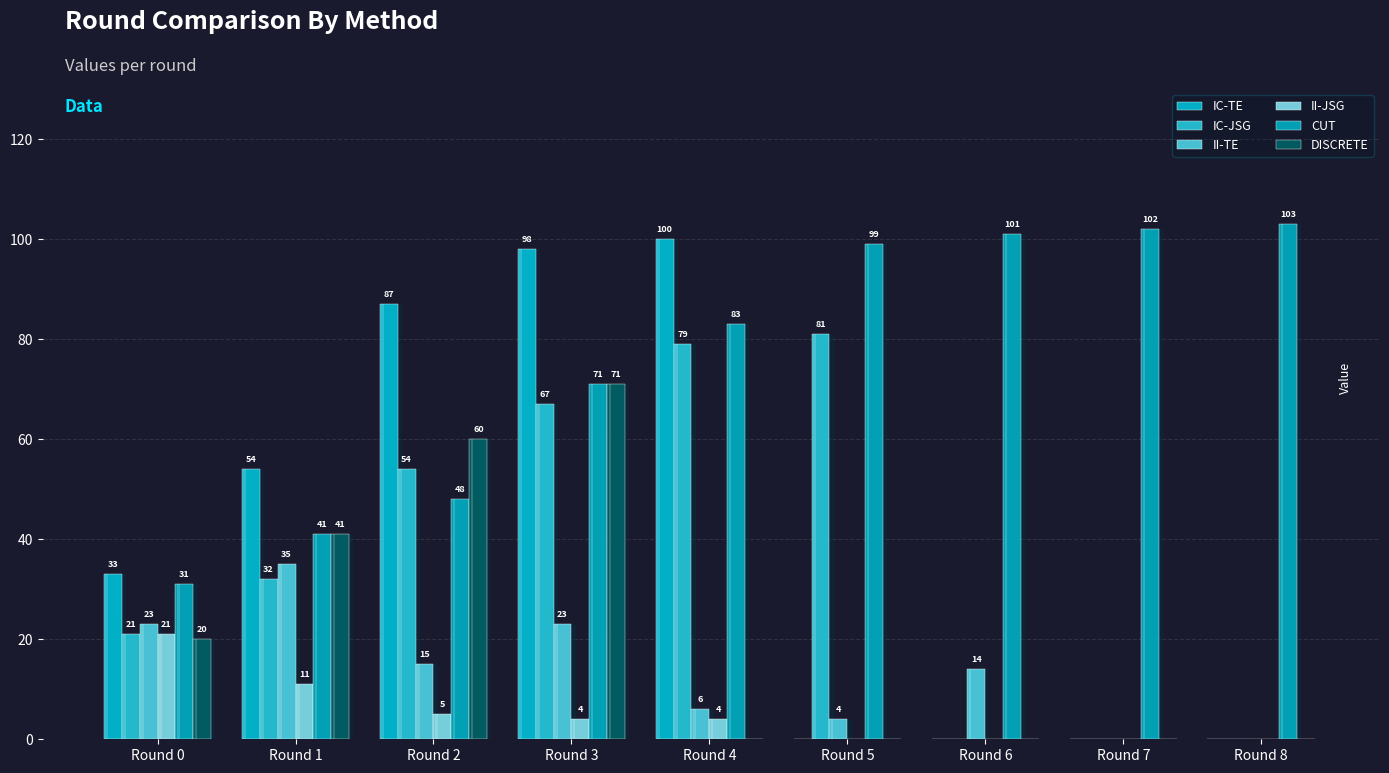

How many positive values does the DISCRETE series have?

4